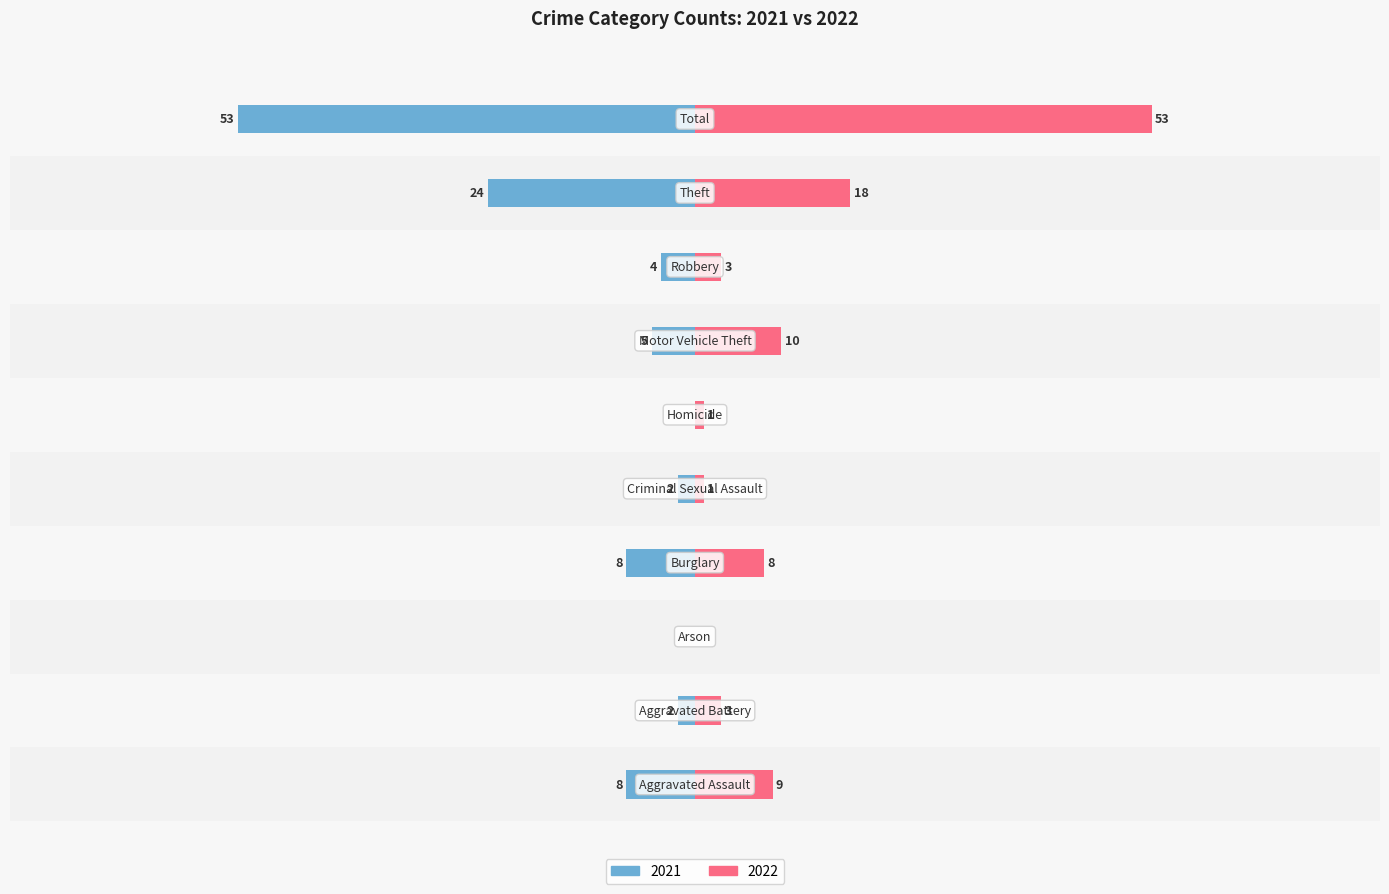

What is the label of the 1st bar from the left?

Aggravated Assault